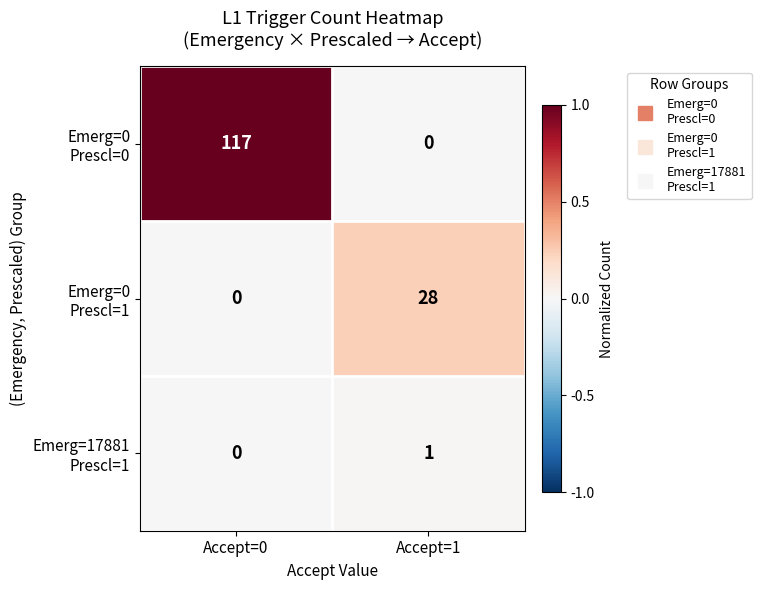

What is the difference between the highest and lowest values at Accept=1?

28